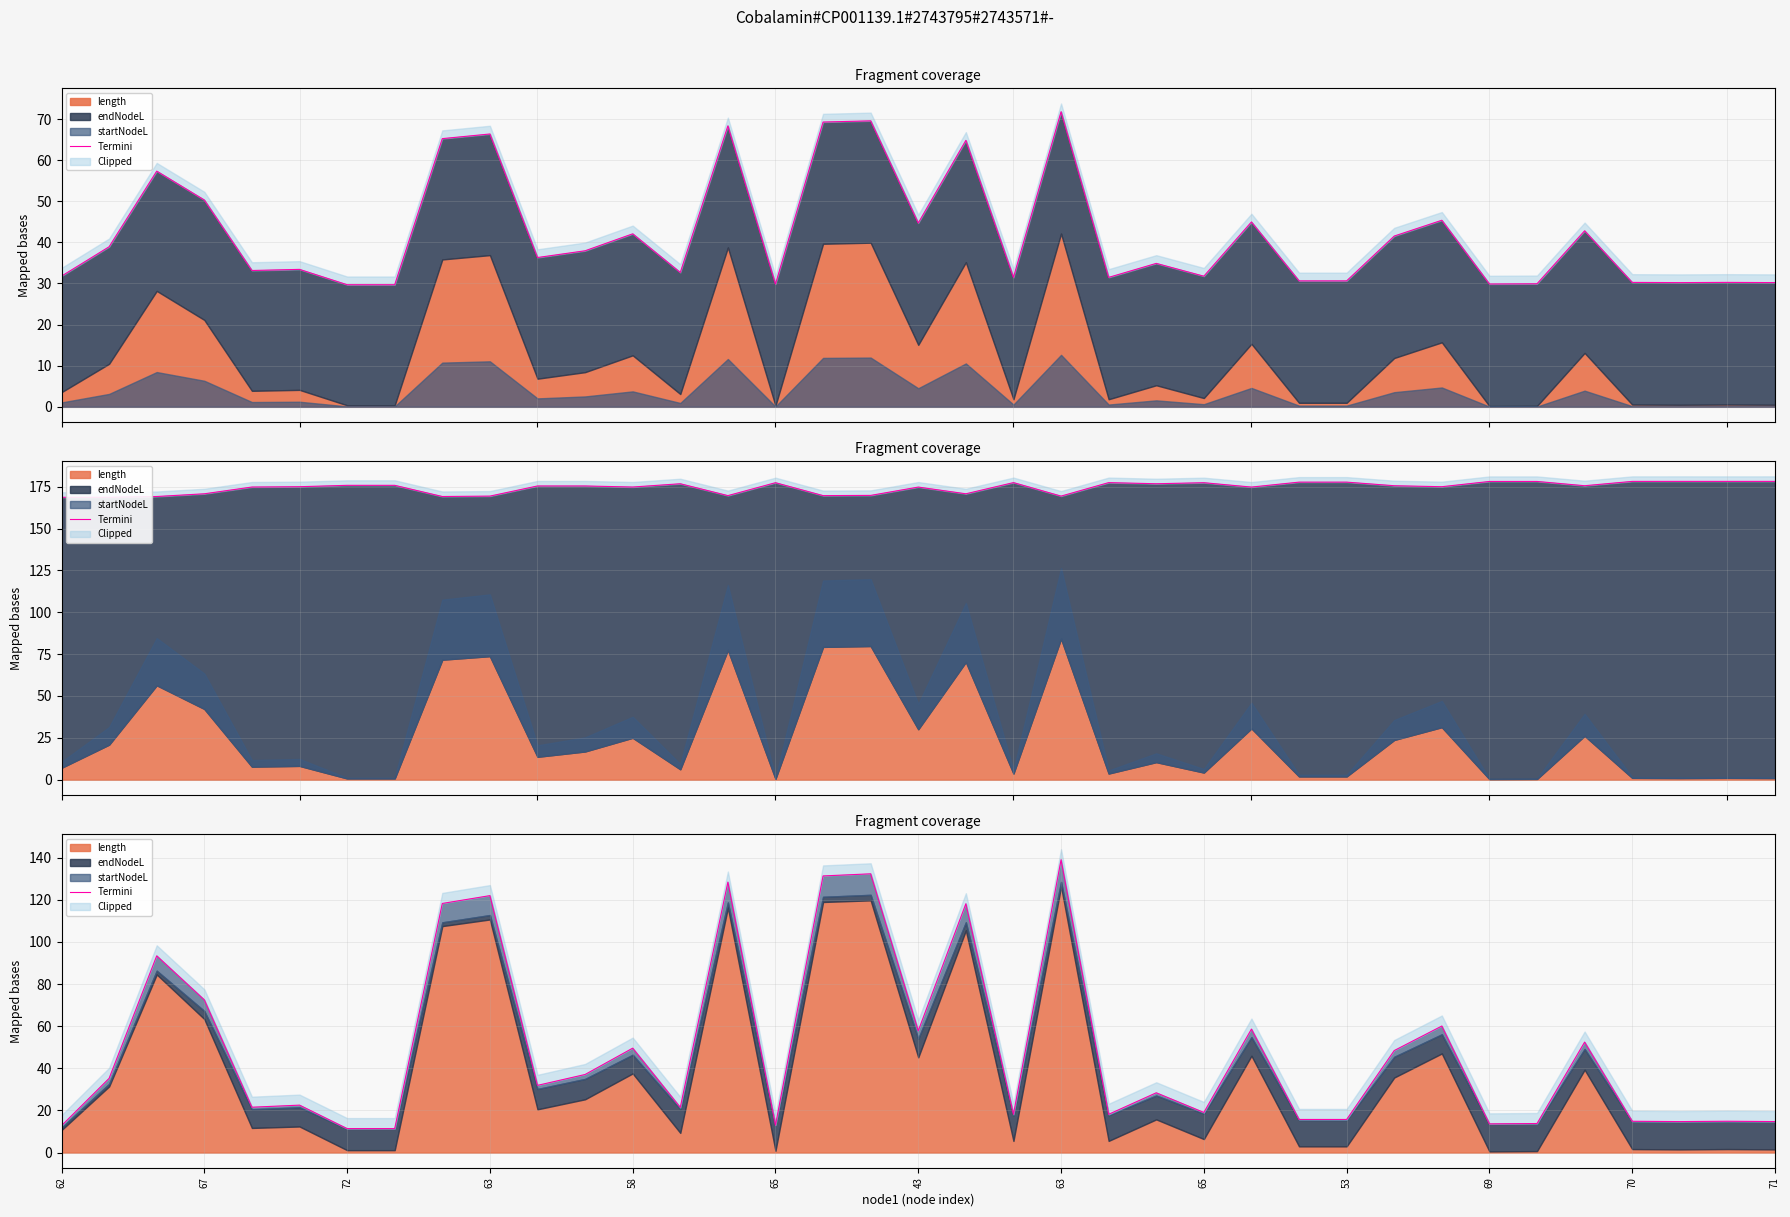

What is the label of the 8th point from the left?

63